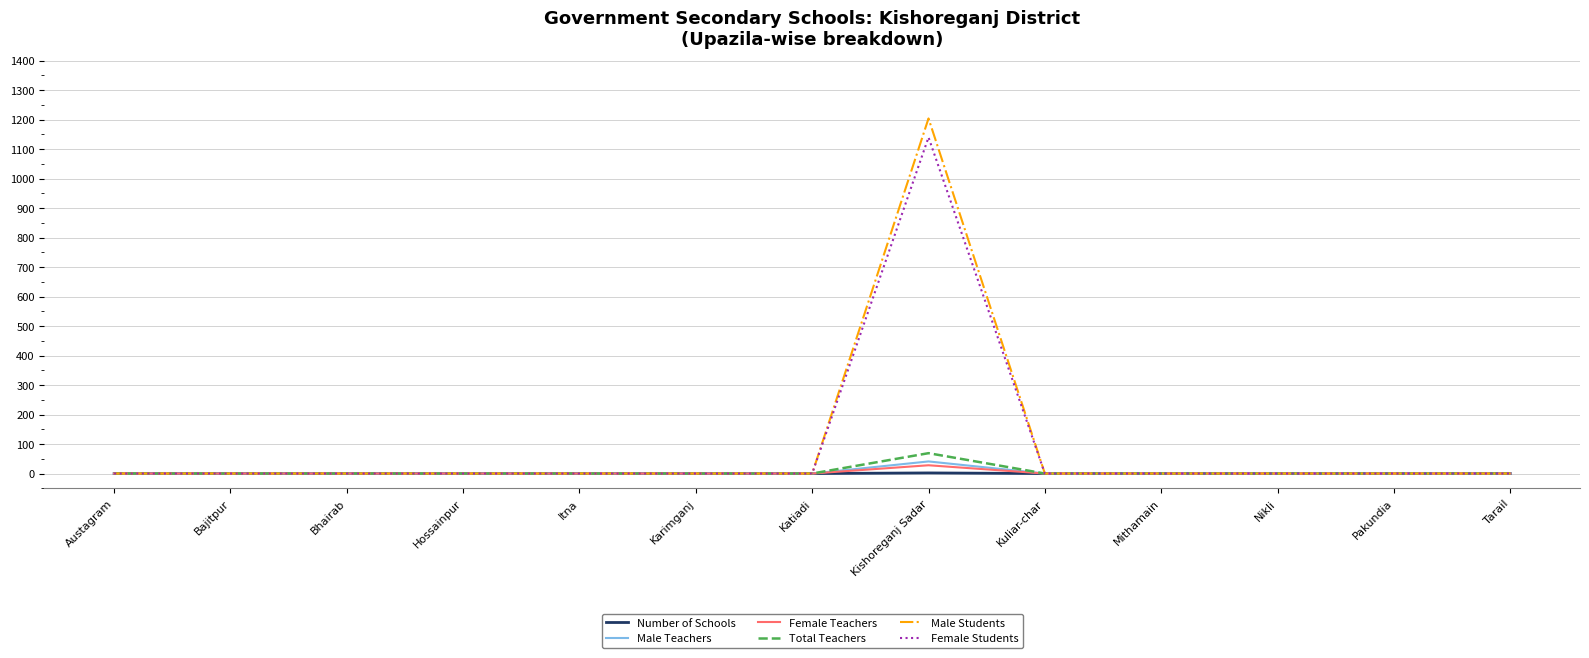

What is the maximum value shown in the chart?

1204